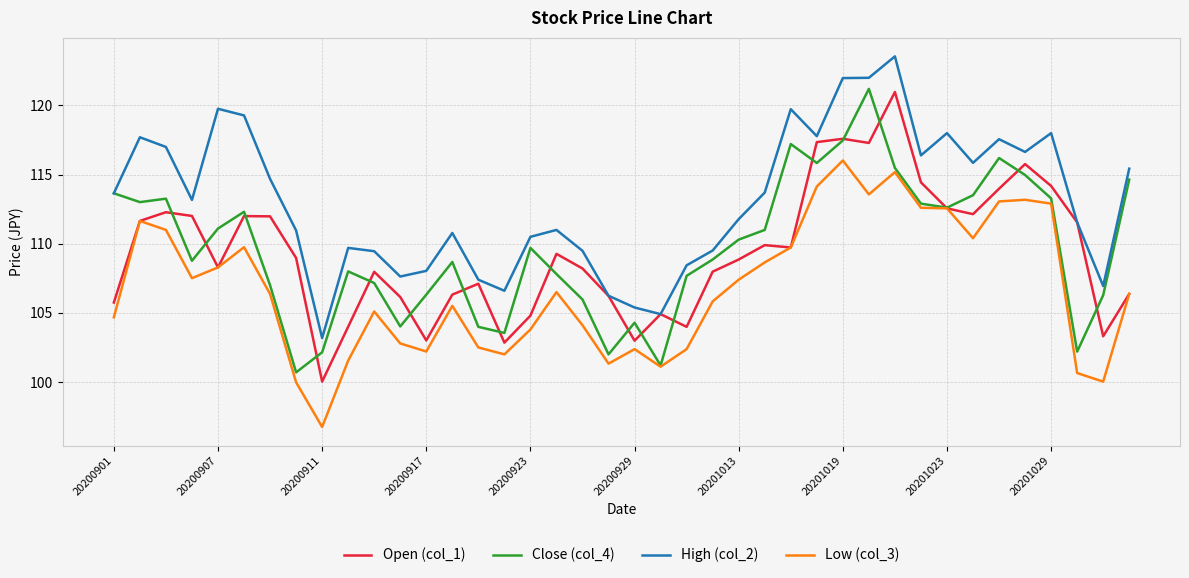

True or false: Low (col_3) and High (col_2) cross at least once.

False